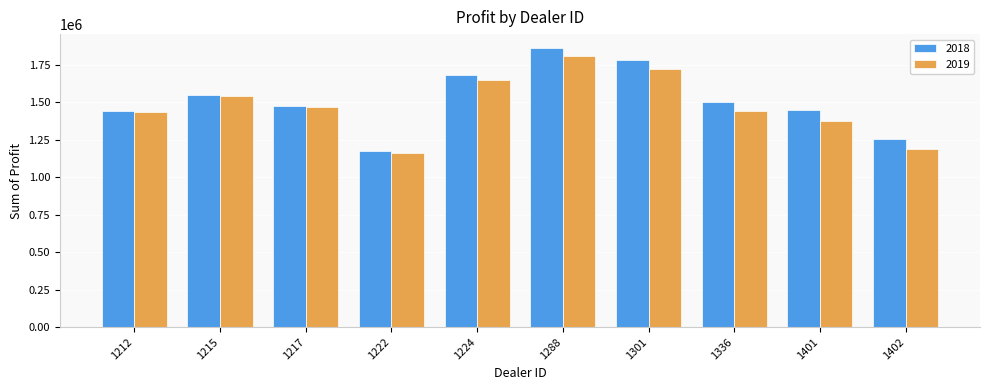

Is the value of 2019 at 1401 greater than the value of 2018 at 1401?

No